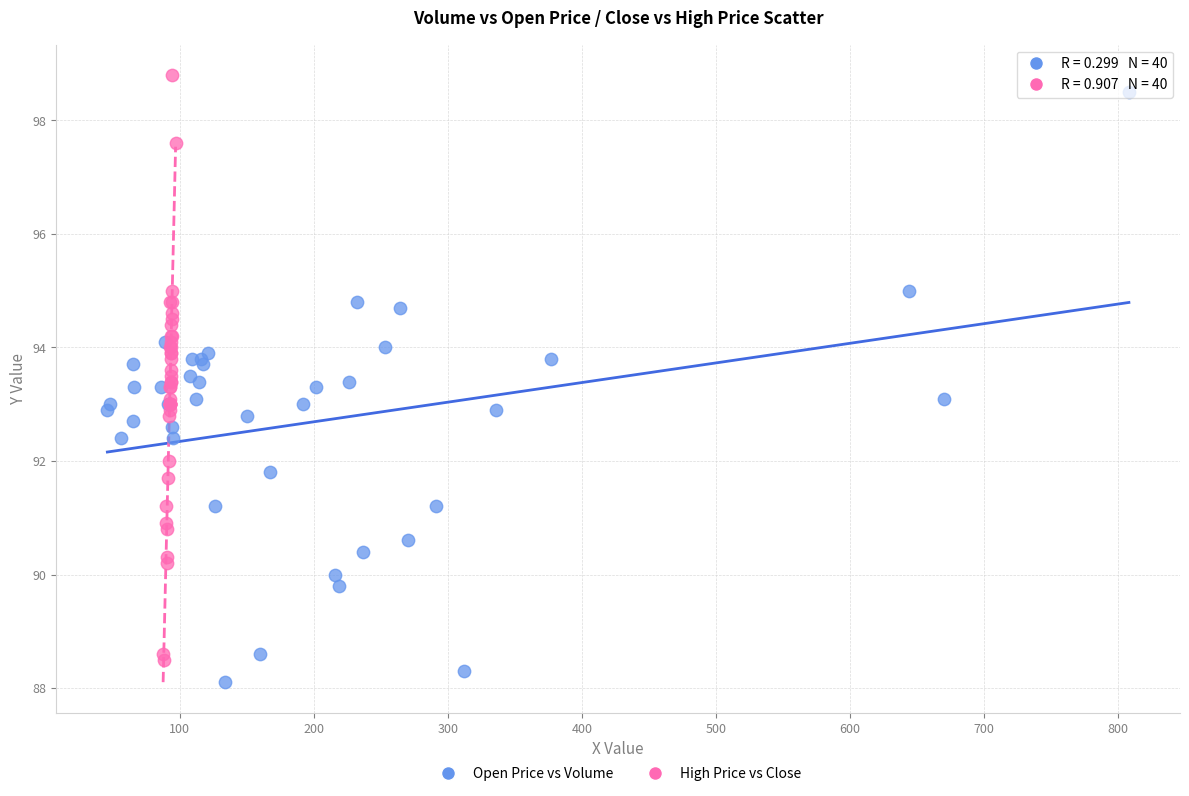

Which series has the largest Y range (max minus min)?

Open Price vs Volume